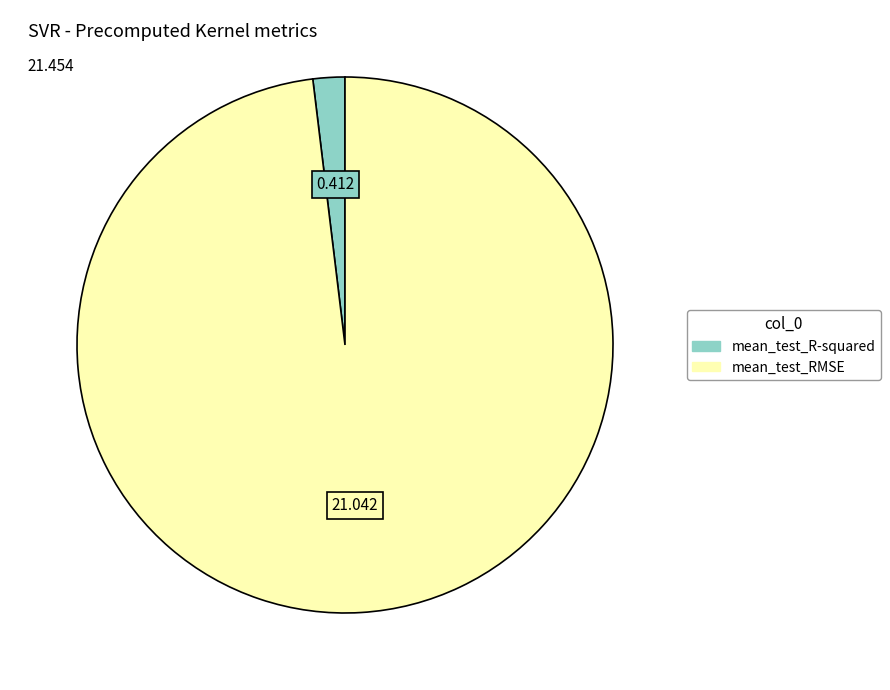

Which slice is the largest?

mean_test_RMSE